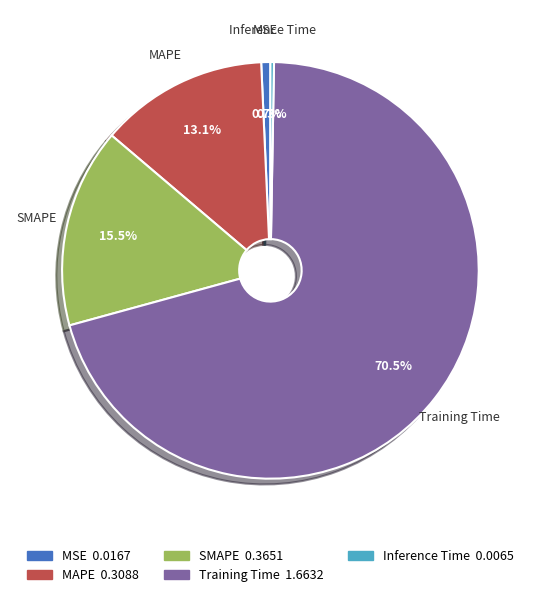

Which slice is the largest?

Training Time